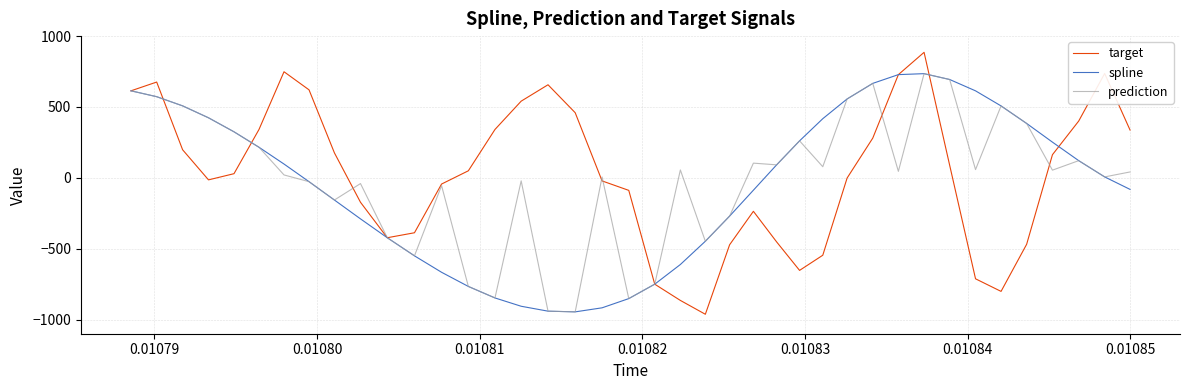

Which series has the widest spread of values?

target